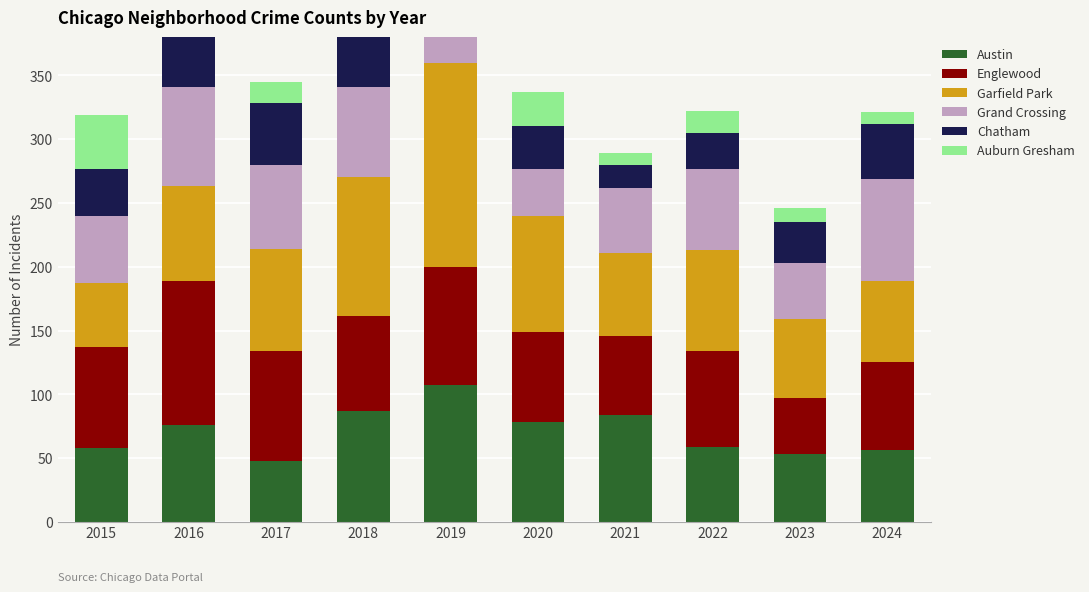

What are all the series names shown in the legend?

Austin, Englewood, Garfield Park, Grand Crossing, Chatham, Auburn Gresham